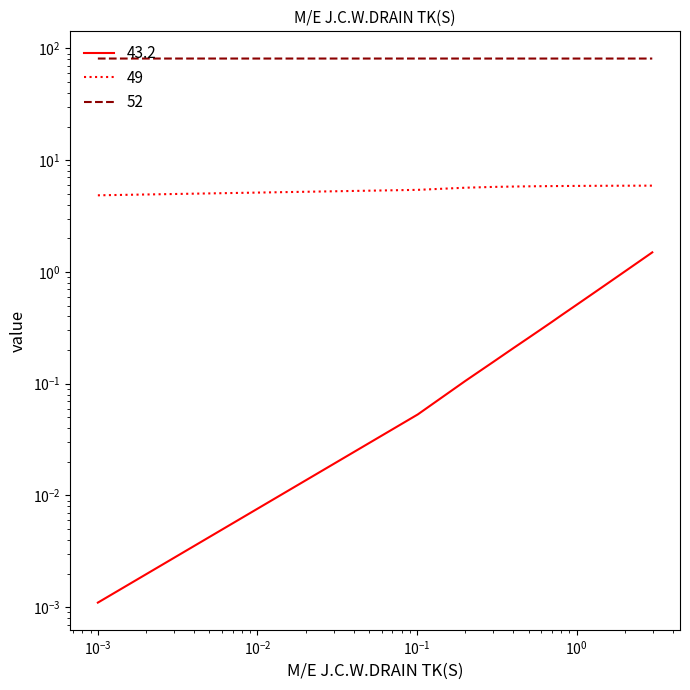

What are all the series names shown in the legend?

43.2, 49, 52